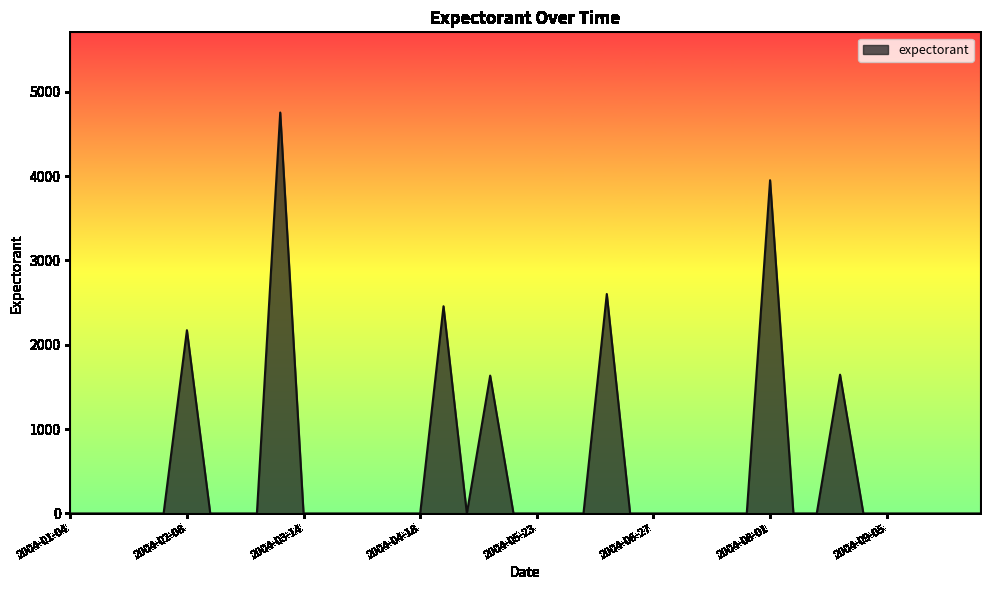

What is the maximum value shown in the chart?

4754.6